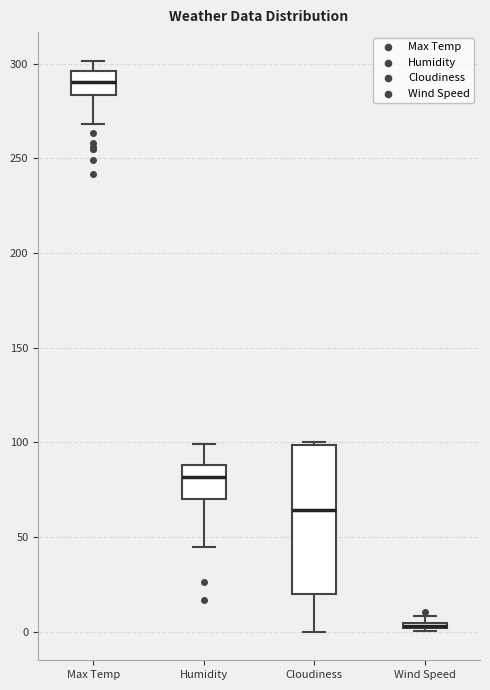

Where does the lower whisker of the box for Max Temp end on the y-axis? The values are not printed on the chart, so give them approximately, as read against the axis.

270